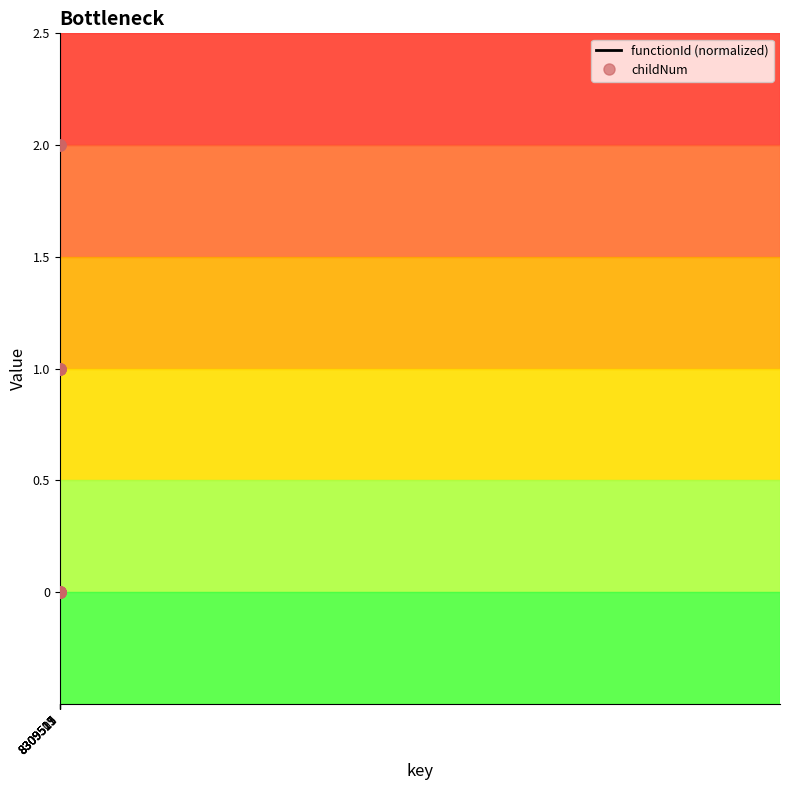

What is the maximum value for childNum?

2.0